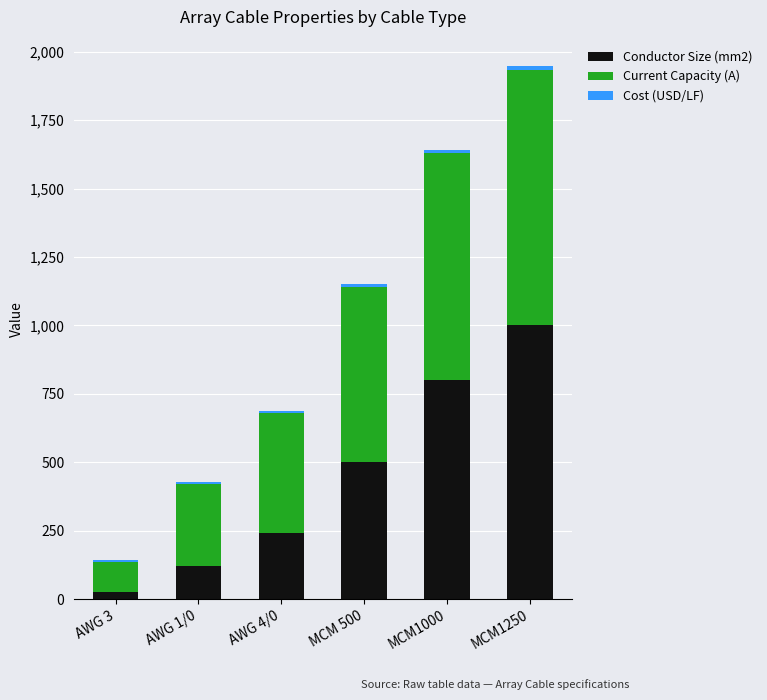

List the labels in order of Conductor Size (mm2) value, largest first.

MCM1250, MCM1000, MCM 500, AWG 4/0, AWG 1/0, AWG 3